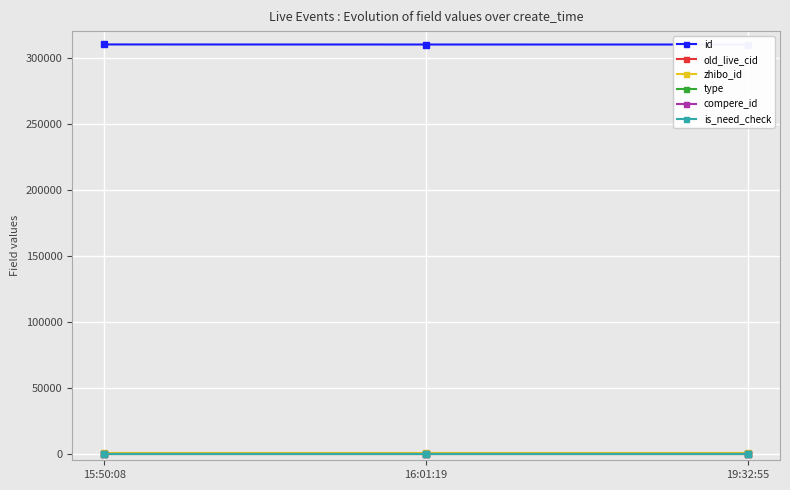

Is it true that compere_id equals 0 at 16:01:19?

True